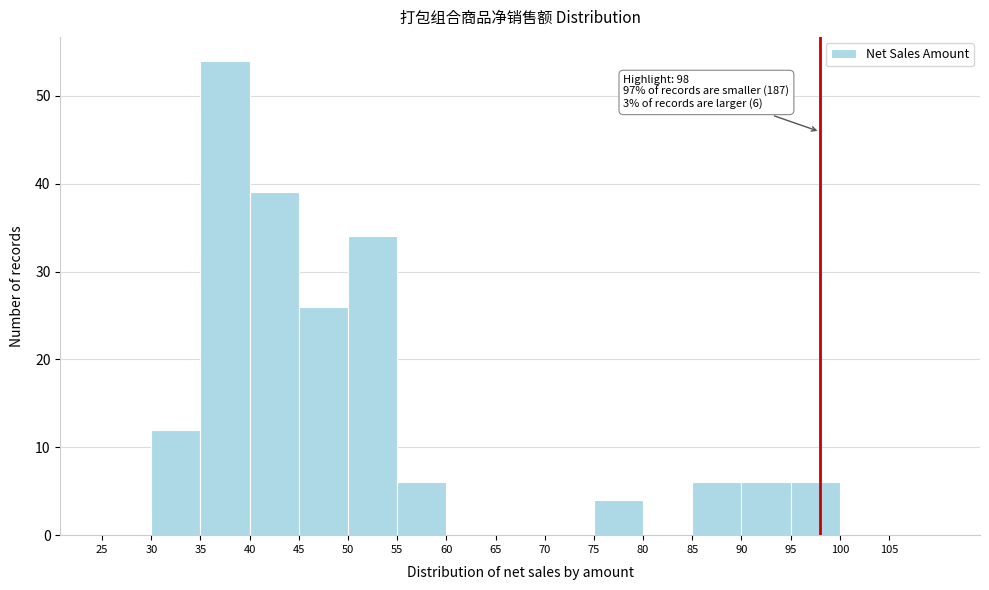

Which range on the x-axis has the tallest bar?

35 to 40